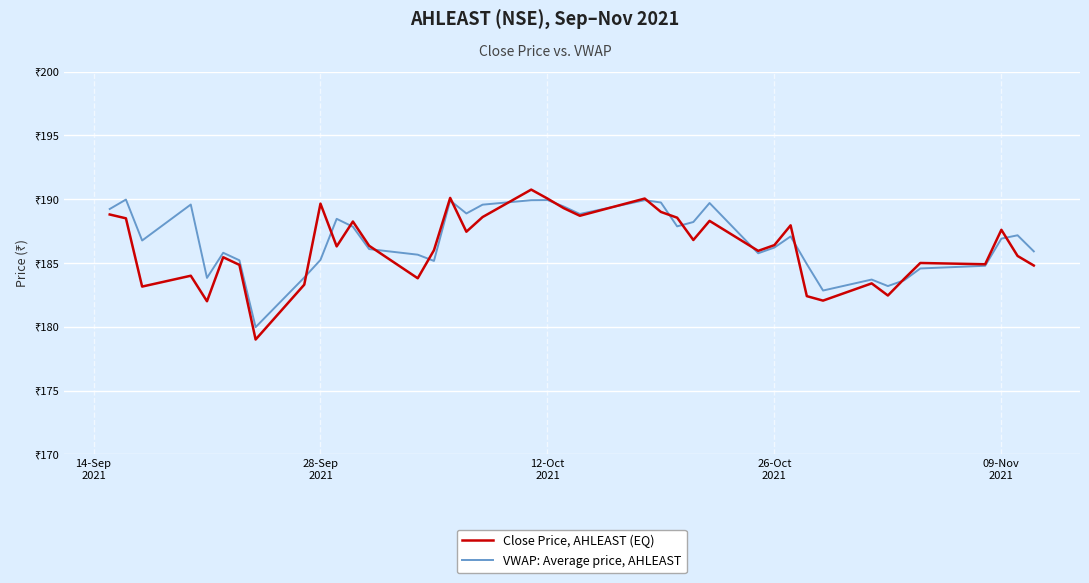

What is the minimum value shown in the chart?

179.0